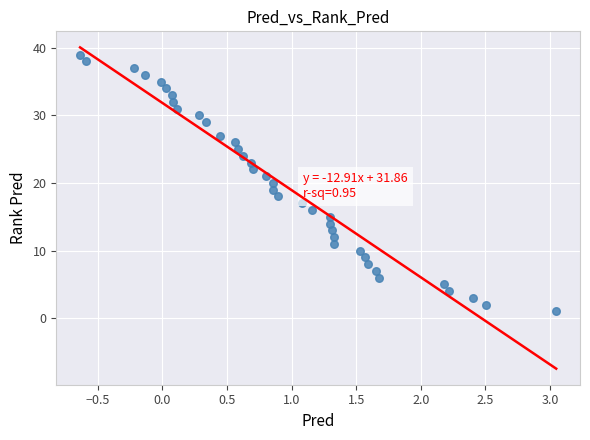

What is the range of Y values (max minus min)?

38